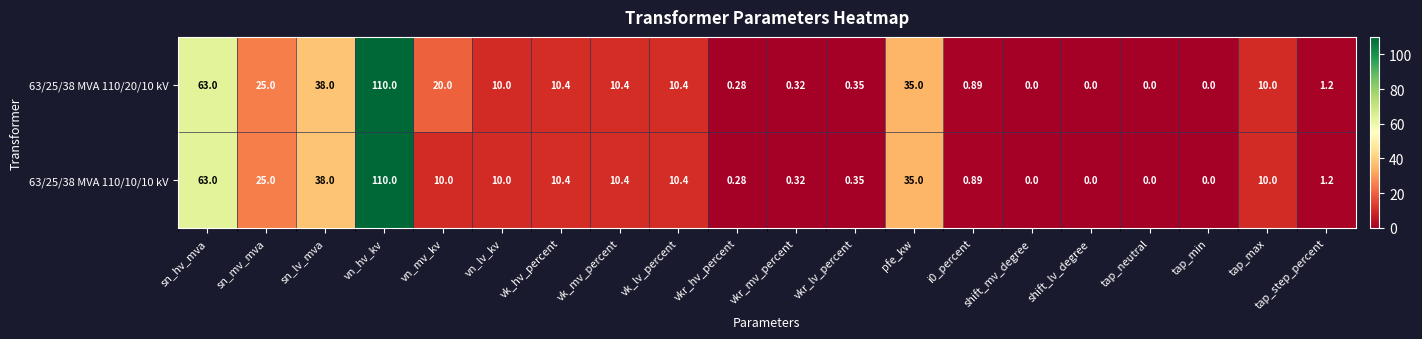

Where does the 63/25/38 MVA 110/10/10 kV series first go above 10?

sn_hv_mva